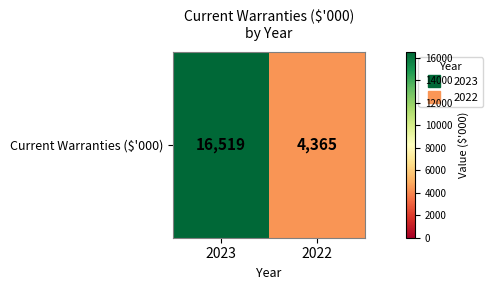

True or false: the data shows 7552 at 2022.

False